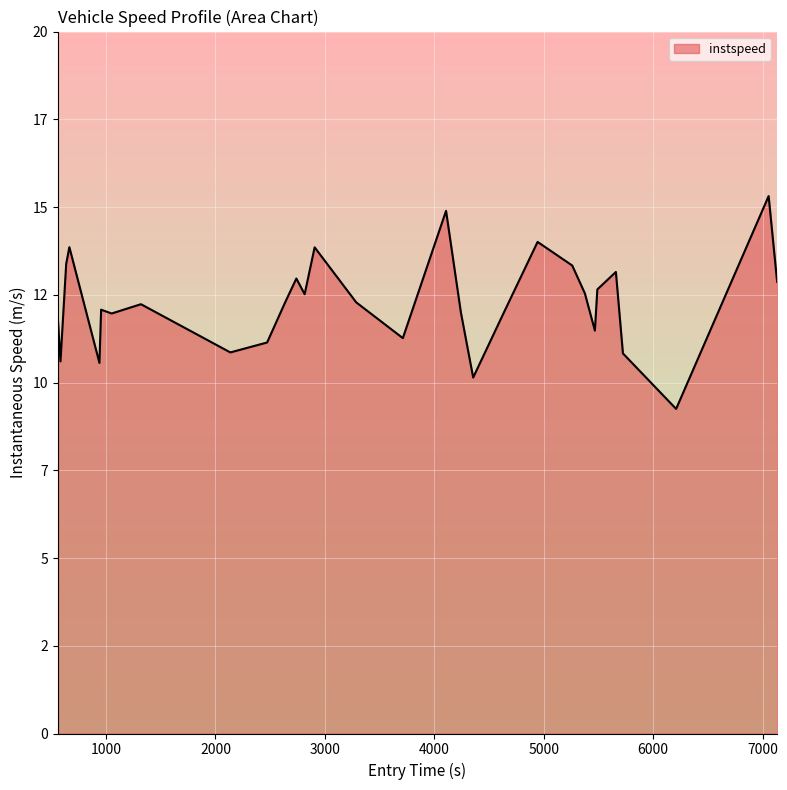

How many lines are shown in the chart?

1